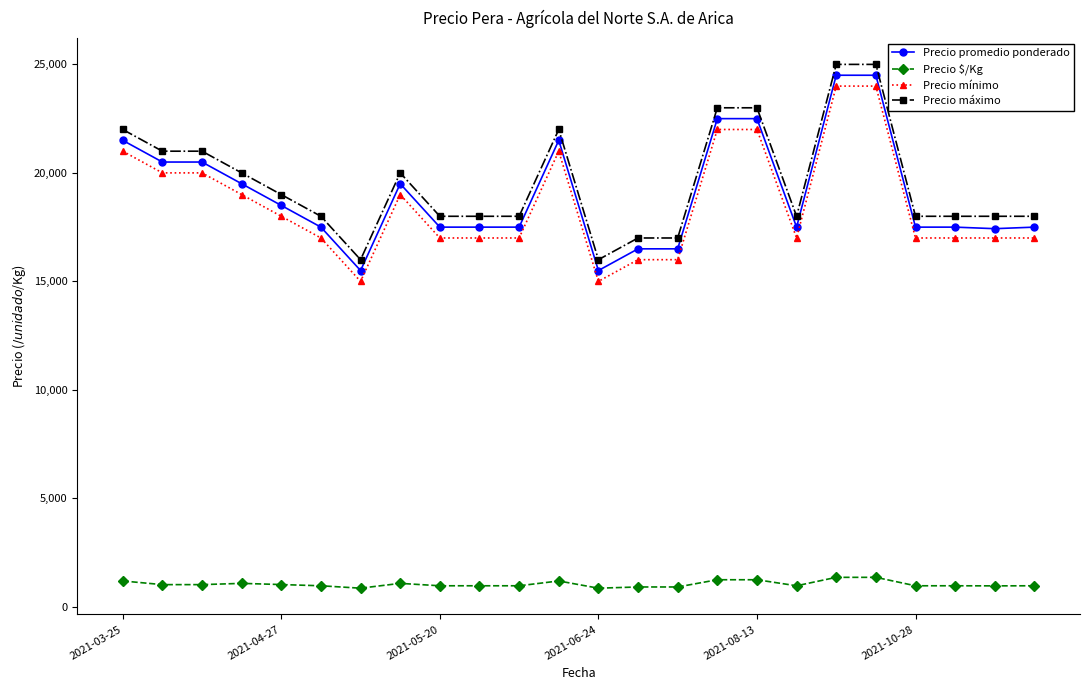

What is the smallest value displayed?

861